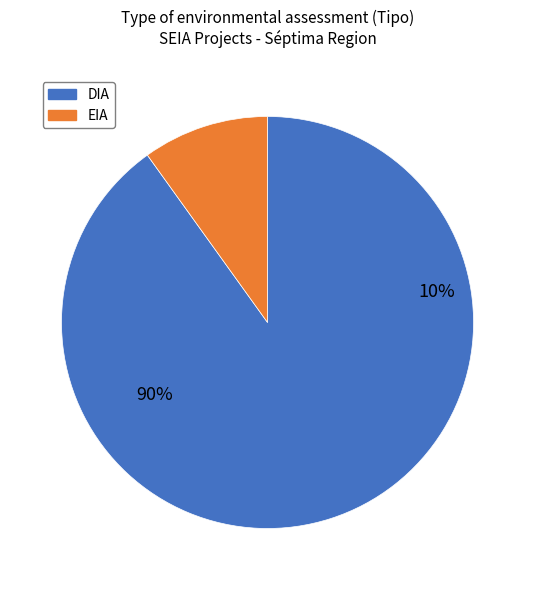

To the nearest percent, what is the difference between the largest and smallest slice percentages?

80%